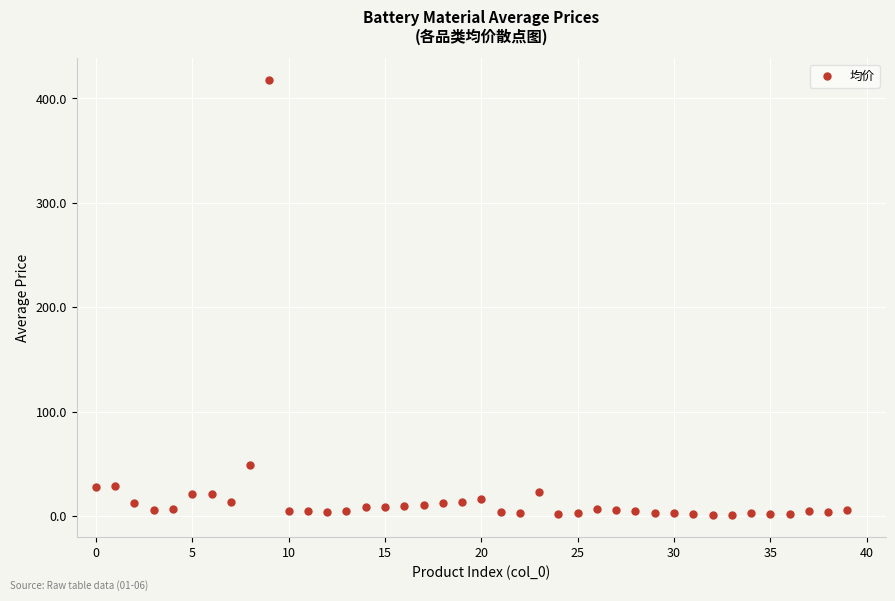

What Y value in the scatter plot is closest to 209?

49.5